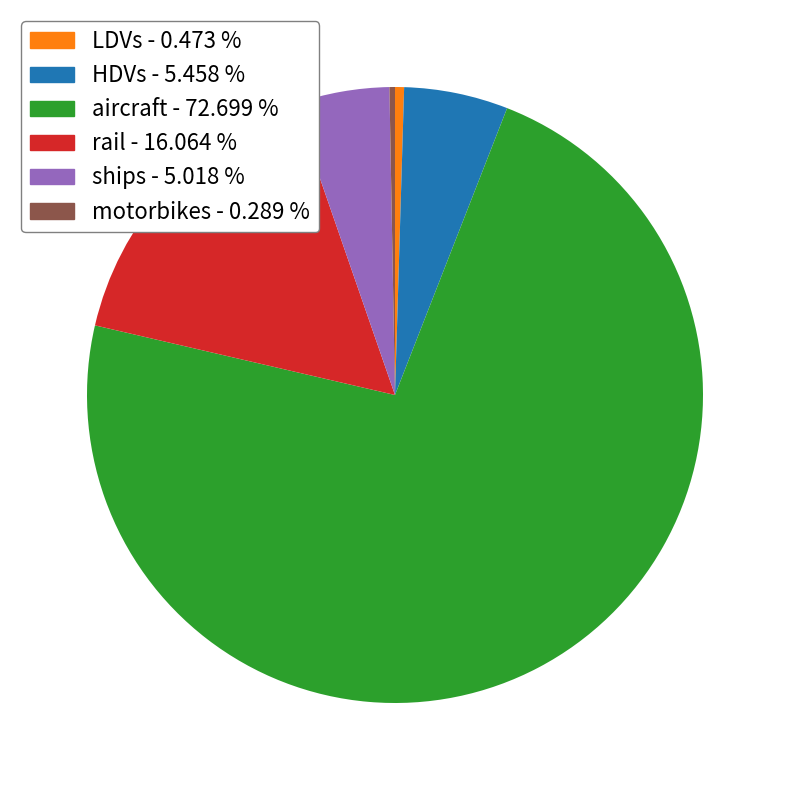

Which slice represents more than half of the pie?

aircraft